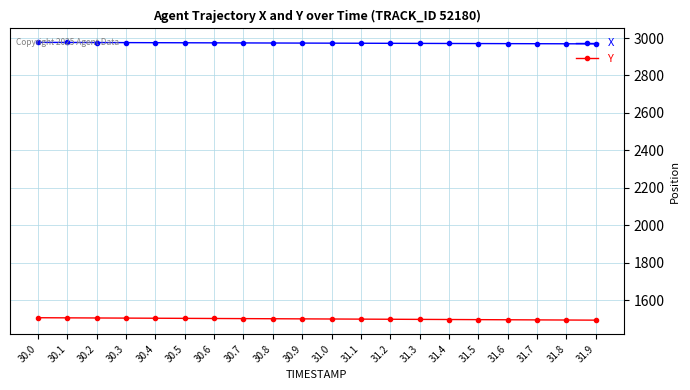

What is the label of the 19th point from the right?

30.1